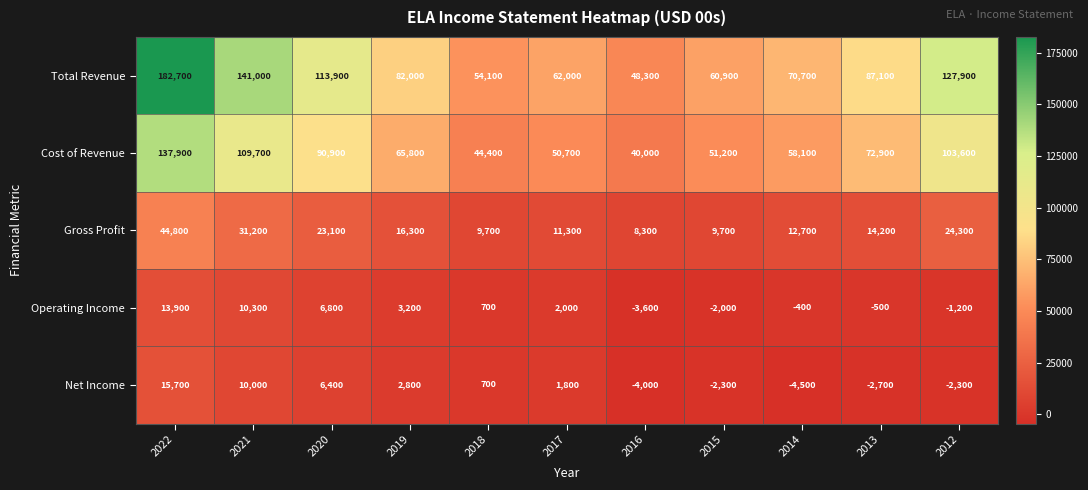

What is the minimum value shown in the chart?

-4500